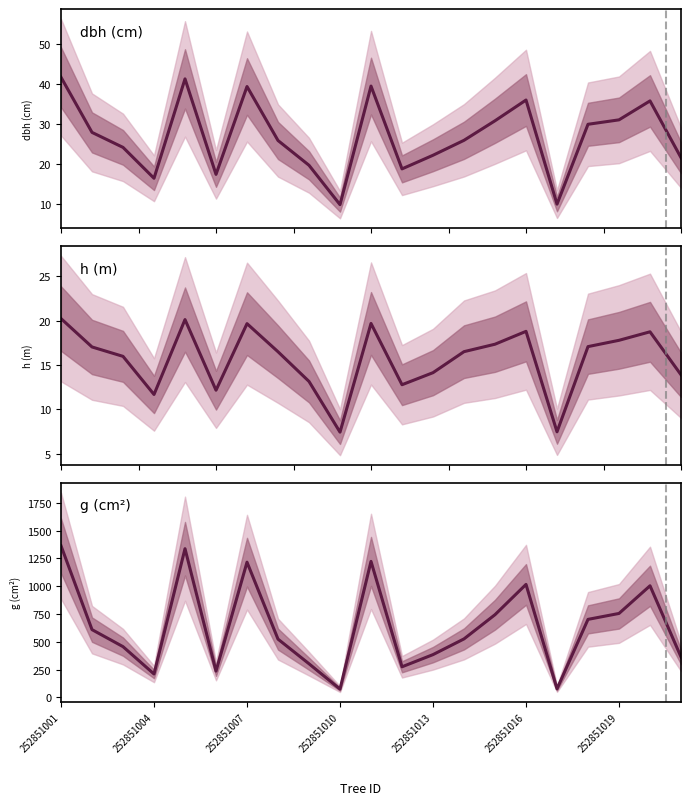

In h, how many points are higher than both neighbors (excluding endpoints)?

5